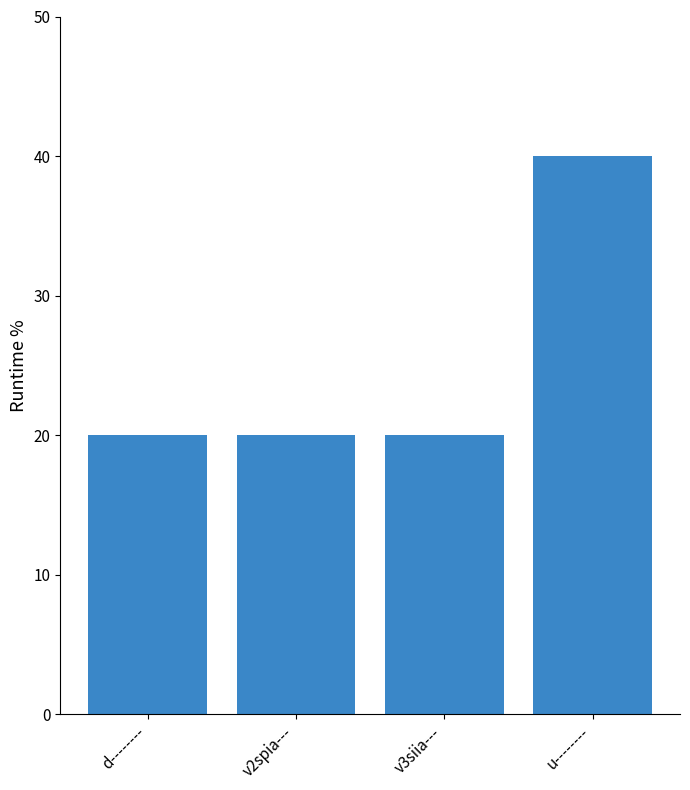

What position from the right is u--------?

1